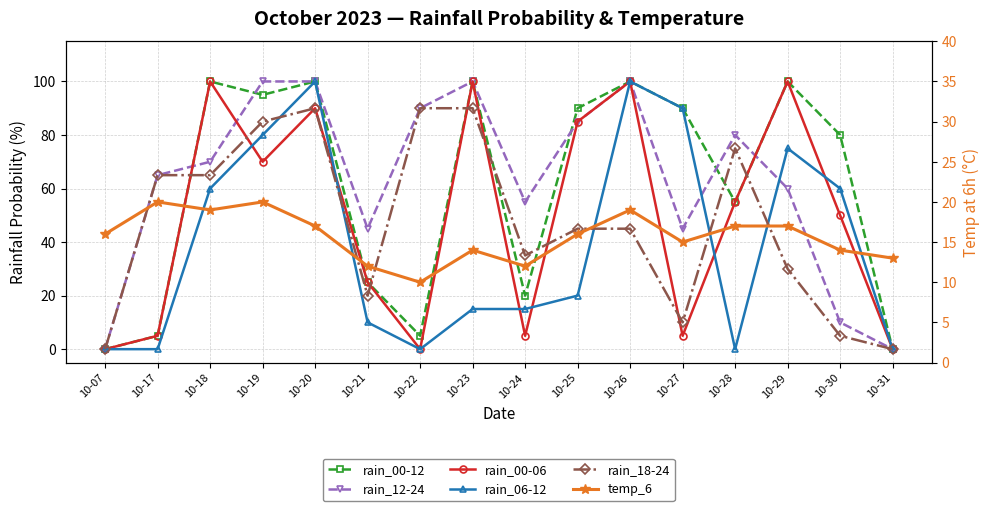

True or false: temp_6 and rain_00-12 intersect in this chart.

True